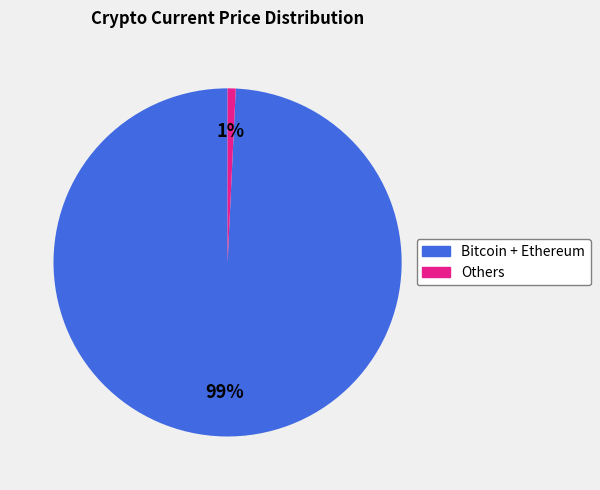

Is there any slice that represents more than half of the pie?

Yes